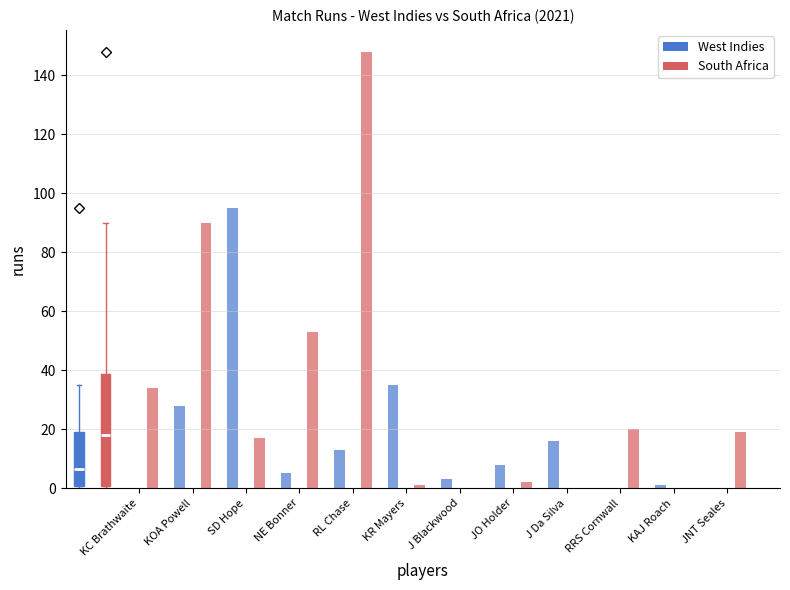

Where is South Africa nearest to the value 74?

KOA Powell